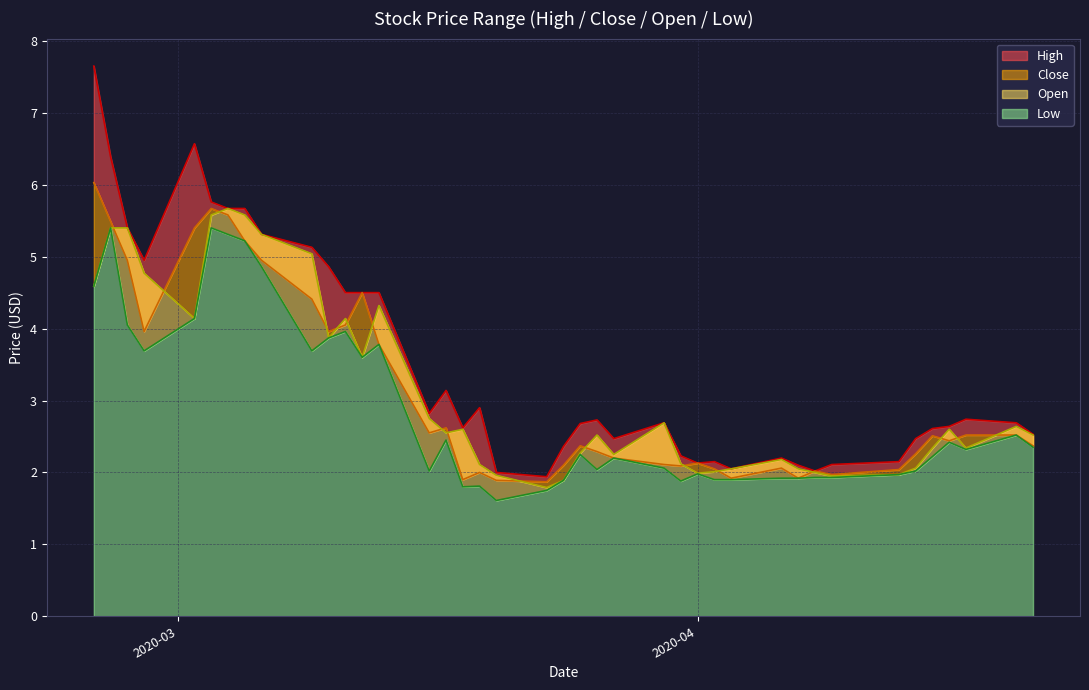

Rank the series by their maximum value, from lowest to highest.

Low, Open, Close, High